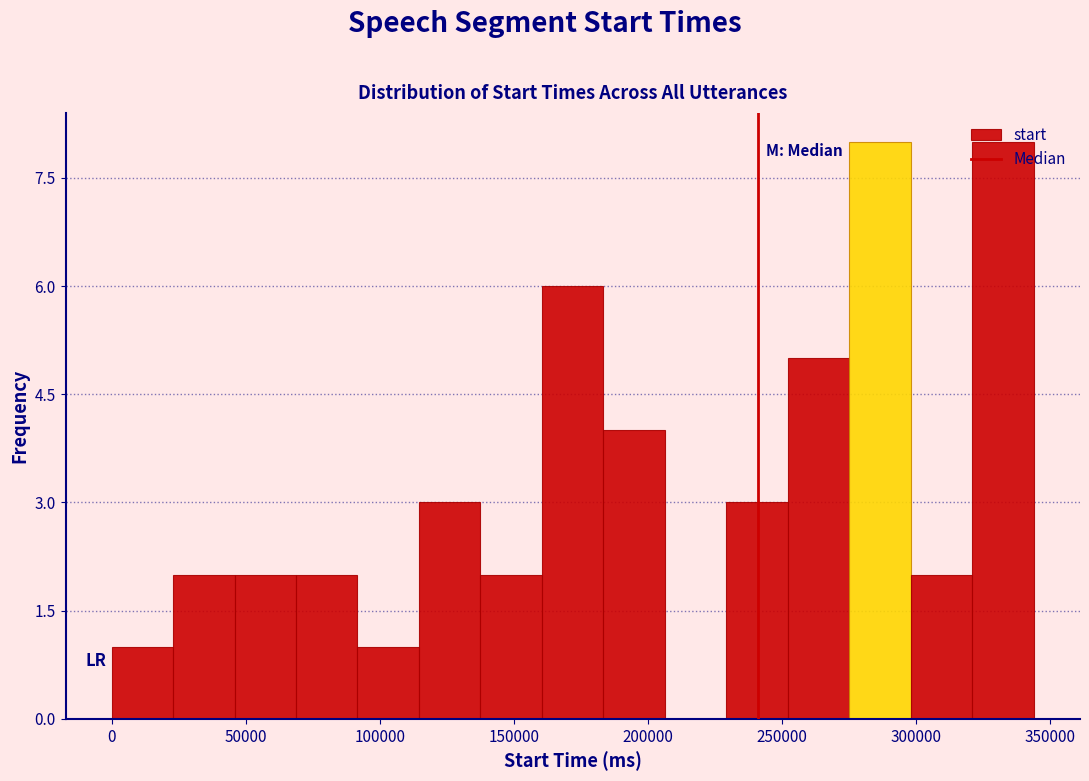

Reading left to right, list every bar in this chart as the range it spans on the x-axis followed by its height. Neither the bar edges nor the heights are printed on the chart, so give them approximately, as read against the axes.

0 to 25000: 1
25000 to 45000: 2
45000 to 70000: 2
70000 to 90000: 2
90000 to 115000: 1
115000 to 140000: 3
140000 to 160000: 2
160000 to 185000: 6
185000 to 205000: 4
205000 to 230000: 0
230000 to 250000: 3
250000 to 275000: 5
275000 to 300000: 8
300000 to 320000: 2
320000 to 345000: 8